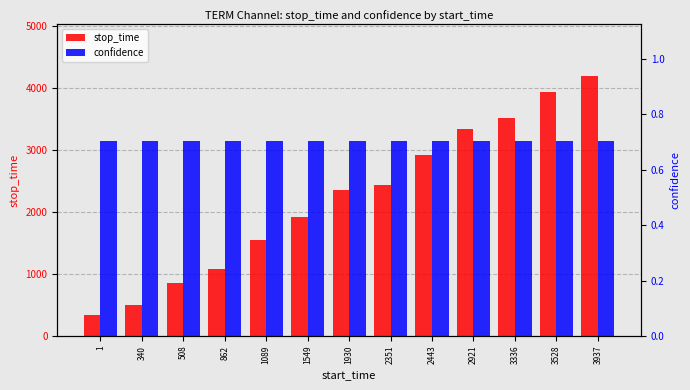

What is the average value of the confidence series?

0.7